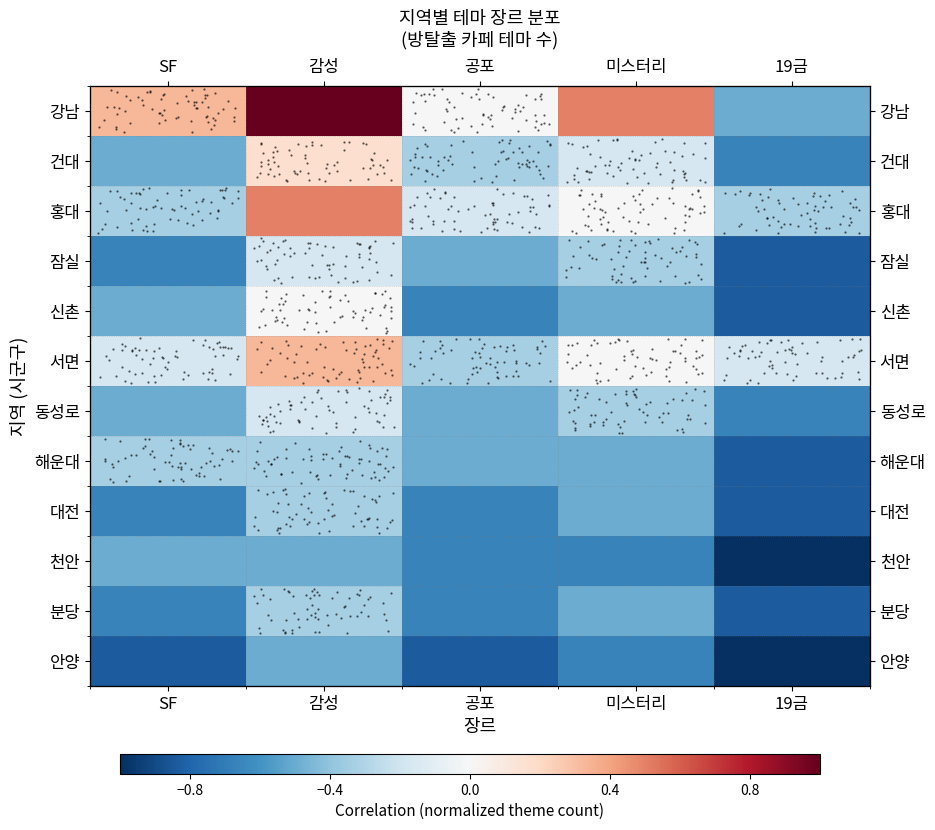

What value does the 잠실 series have at SF?

-0.7